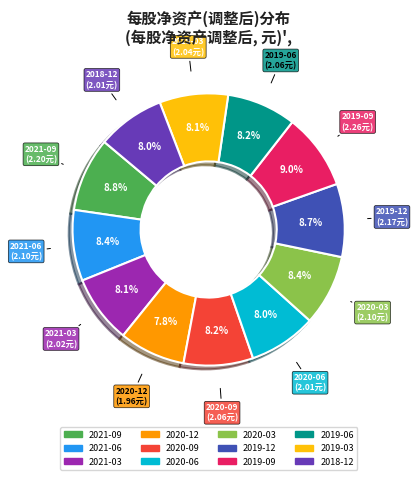

Is there any slice that represents more than half of the pie?

No